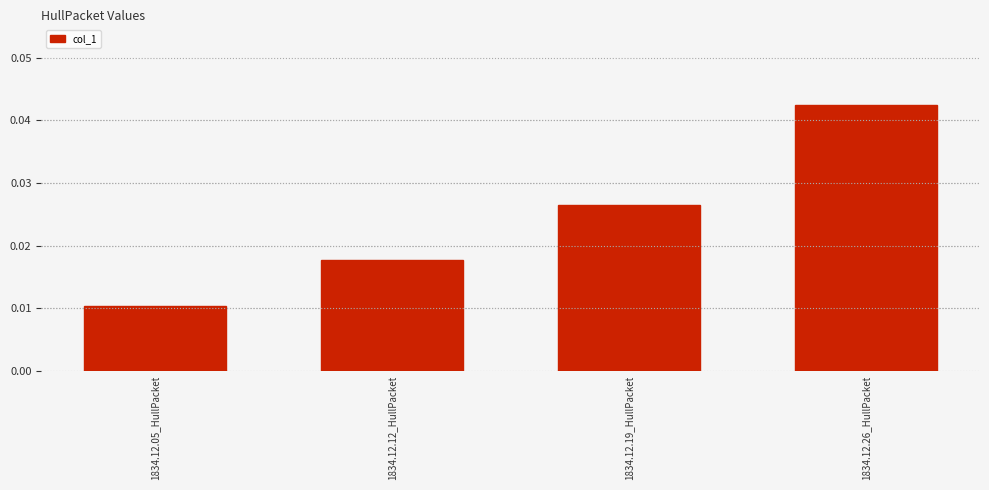

Which label corresponds to the smallest value in the chart?

1834.12.05_HullPacket